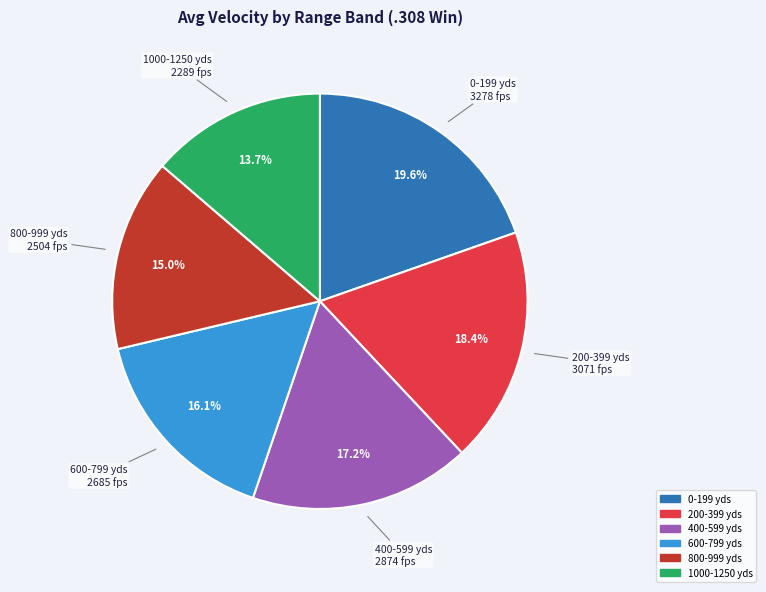

Is there a majority slice in this chart?

No